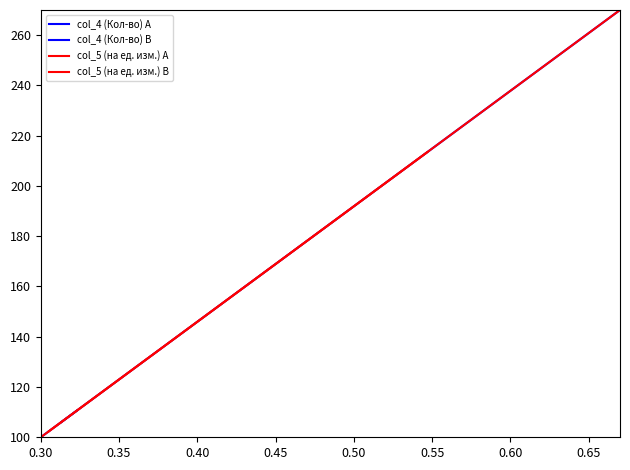

How many values in the col_4 (Кол-во) A series exceed 179?

6